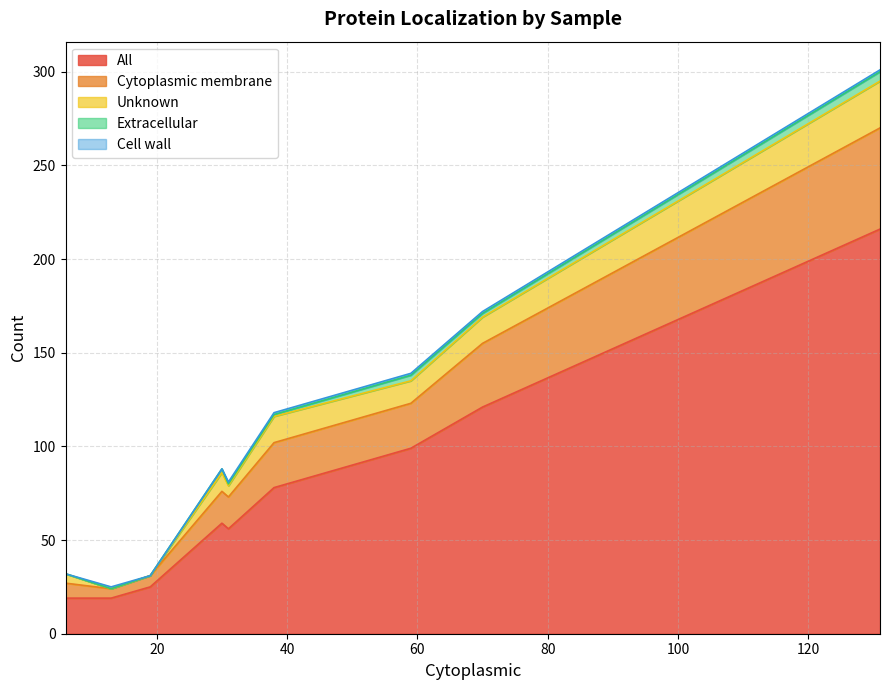

Reading right to left, list all the values displayed in this chart.

All: Cluster 6=56	Cluster 5=25	Cluster 4=19	Cluster 3=99	Cluster 2=59	Cluster 1=19	30mM=216	20 mM=121	10 mM=78
Cytoplasmic membrane: Cluster 6=17	Cluster 5=6	Cluster 4=5	Cluster 3=24	Cluster 2=17	Cluster 1=8	30mM=54	20 mM=34	10 mM=24
Unknown: Cluster 6=6	Cluster 5=0	Cluster 4=0	Cluster 3=12	Cluster 2=10	Cluster 1=5	30mM=25	20 mM=14	10 mM=14
Extracellular: Cluster 6=1	Cluster 5=0	Cluster 4=0	Cluster 3=3	Cluster 2=2	Cluster 1=0	30mM=5	20 mM=2	10 mM=1
Cell wall: Cluster 6=1	Cluster 5=0	Cluster 4=1	Cluster 3=1	Cluster 2=0	Cluster 1=0	30mM=1	20 mM=1	10 mM=1